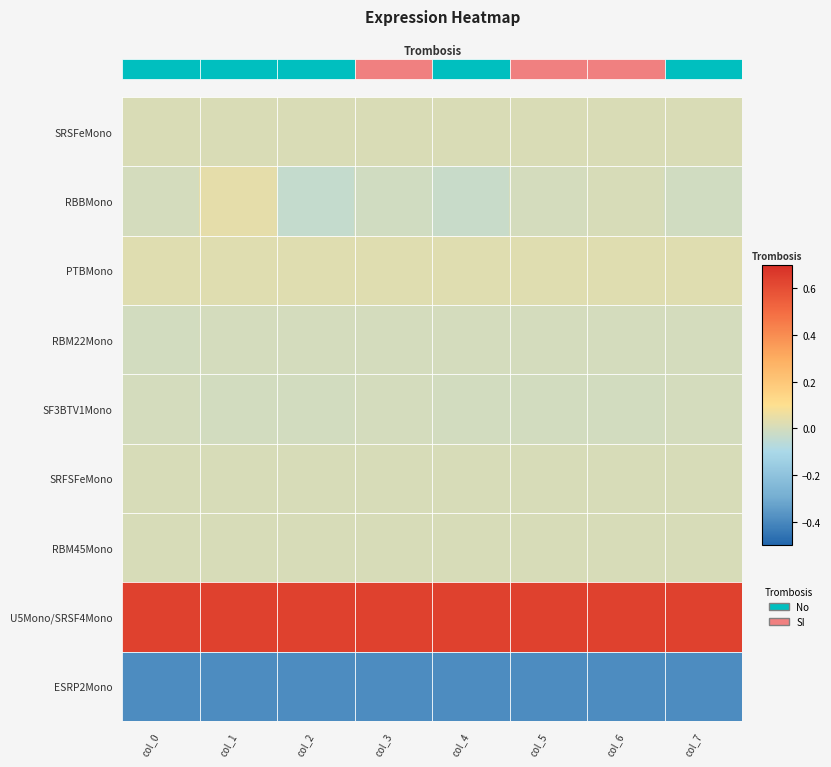

Rank the series at col_3 from highest to lowest value.

U5Mono/SRSF4Mono, PTBMono, SRSFeMono, SRFSFeMono, RBM45Mono, RBM22Mono, SF3BTV1Mono, RBBMono, ESRP2Mono